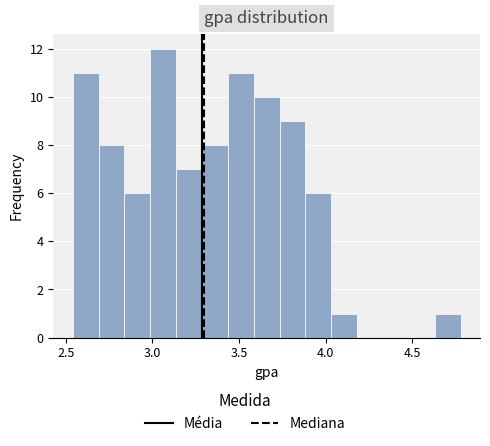

Around what value on the x-axis is the tallest bar? Give the approximate position of its centre, as read against the axis.

3.05